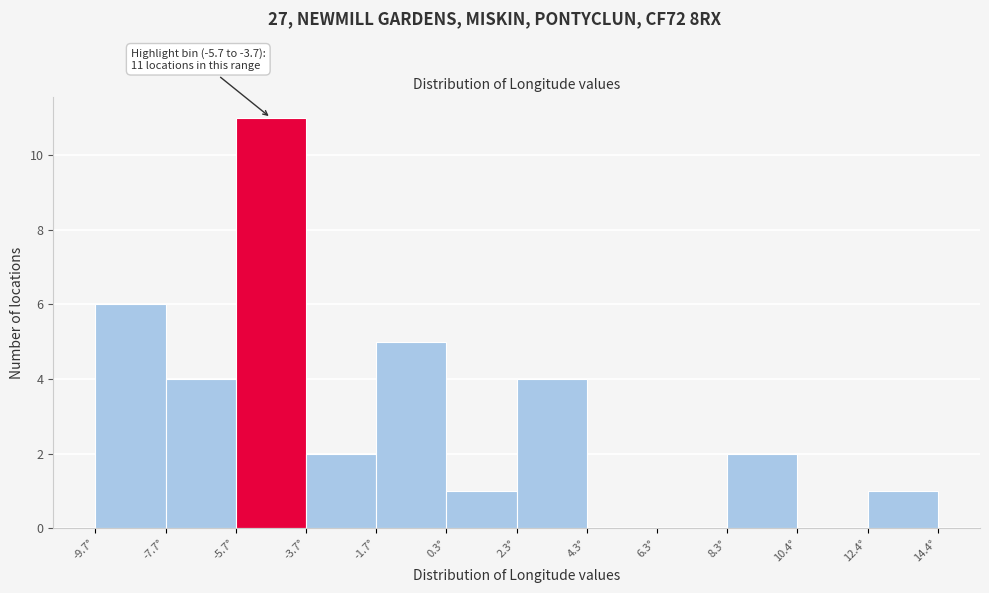

Over which range of the x-axis is the bar tallest?

-5.5 to -3.5